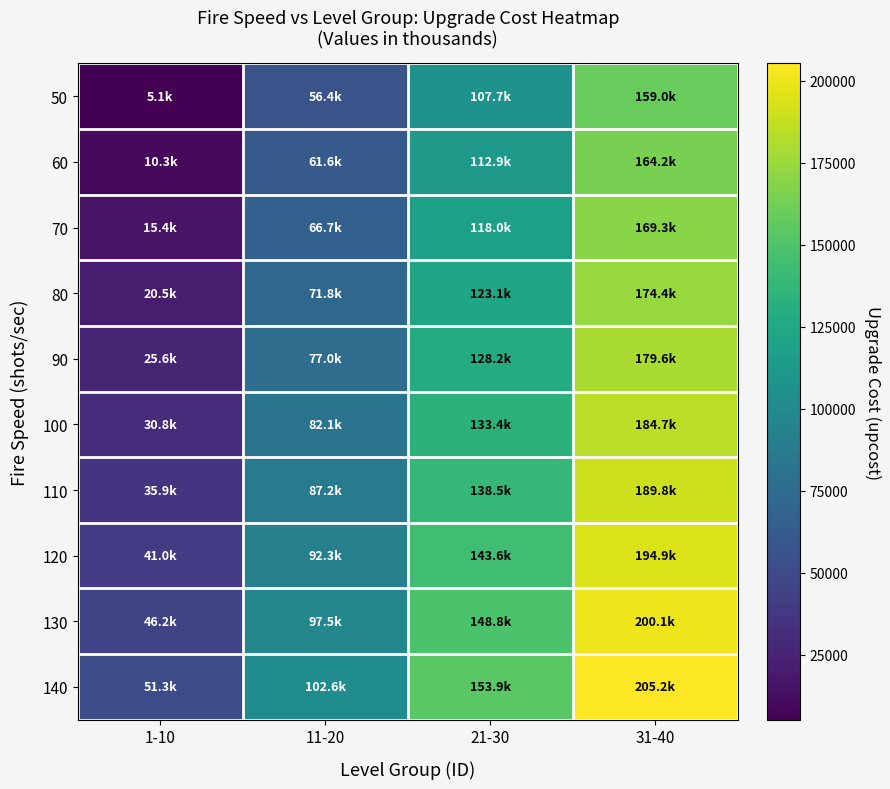

How many data points does each series have?

4